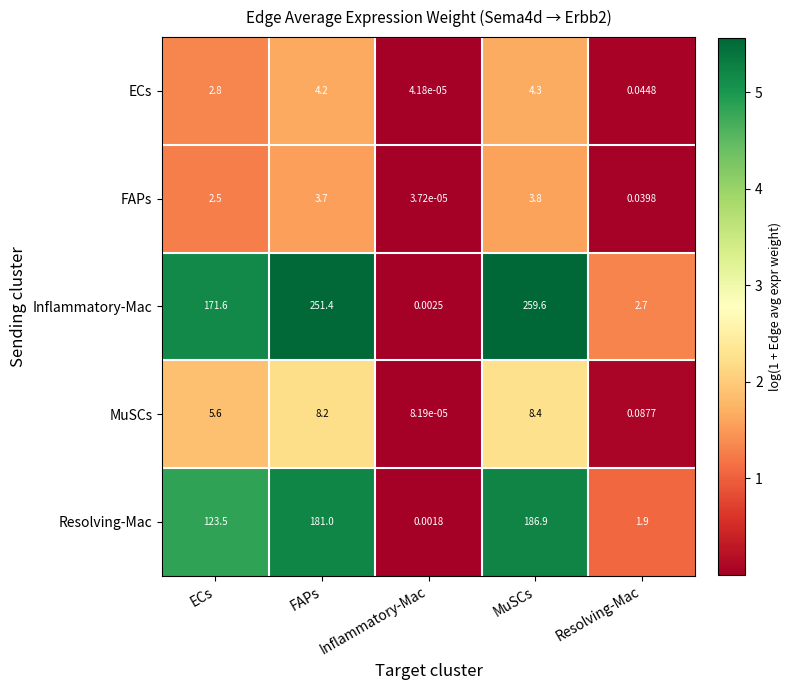

Which series has the largest range (max minus min)?

Inflammatory-Mac